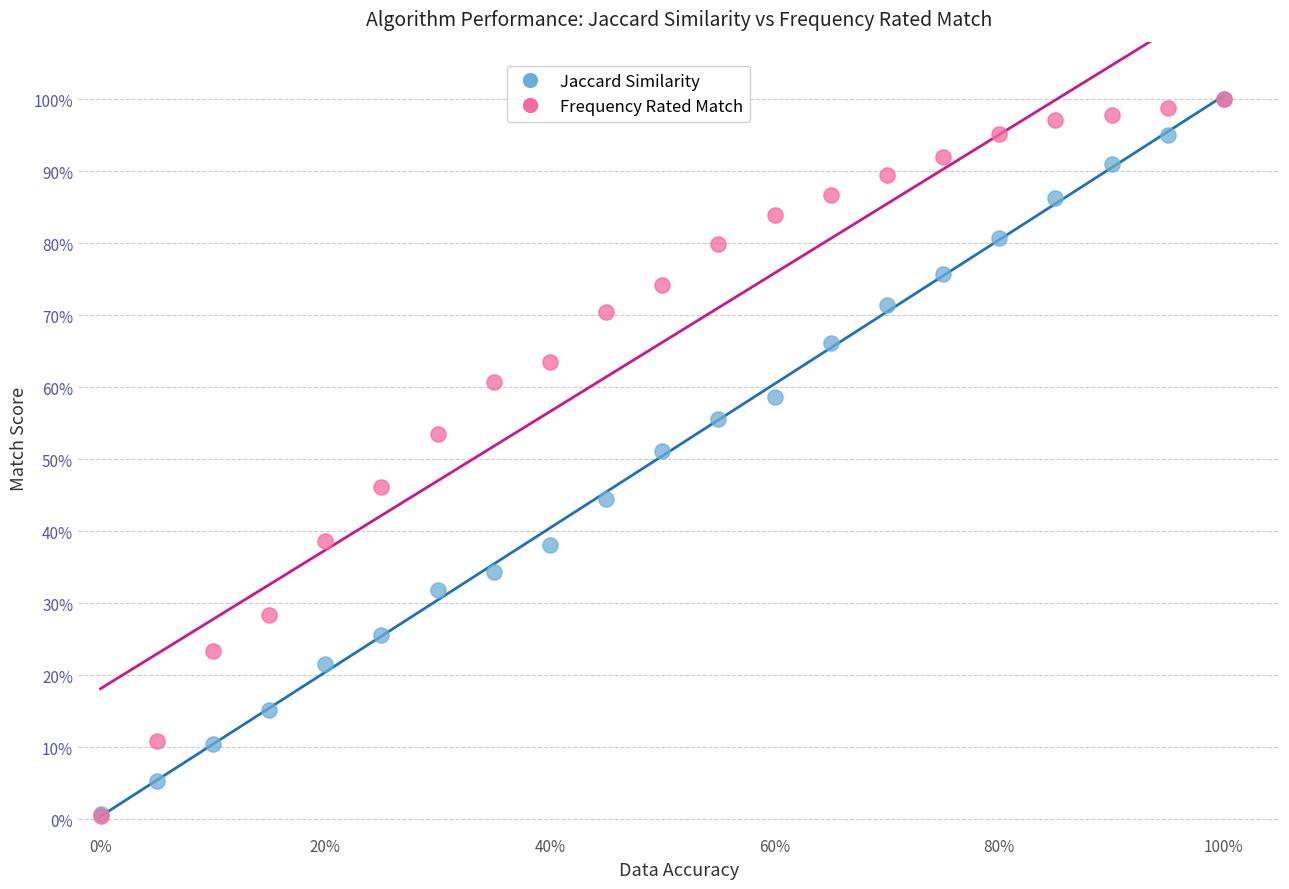

Which series has the largest Y range (max minus min)?

Frequency Rated Match